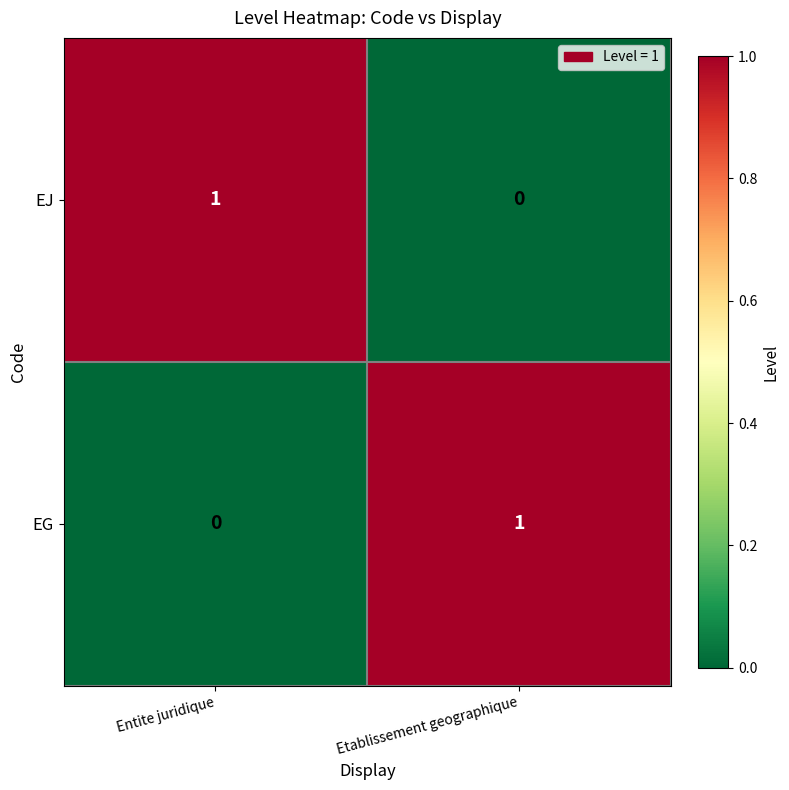

Reading left to right, list all the values displayed in this chart.

EJ: 1	0
EG: 0	1